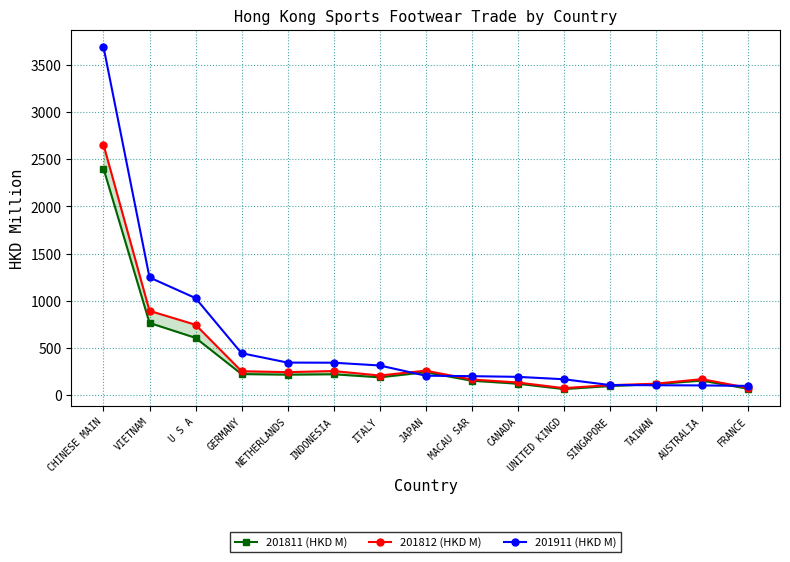

Where is 201812 (HKD M) nearest to the value 1364?

VIETNAM